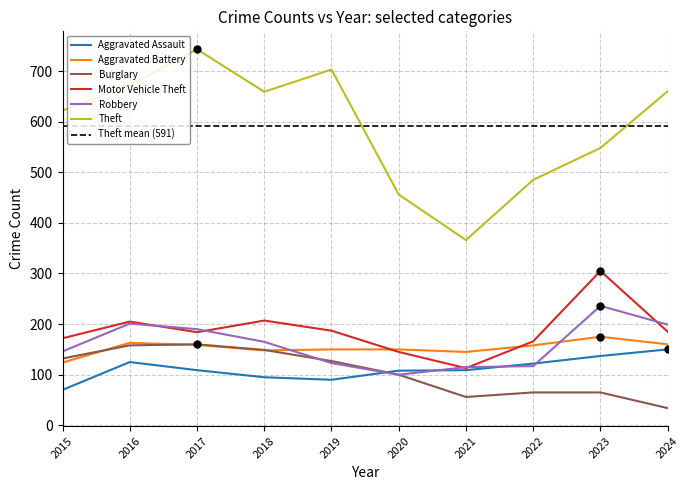

What is the value of the Burglary point at the 3rd from the left?

160